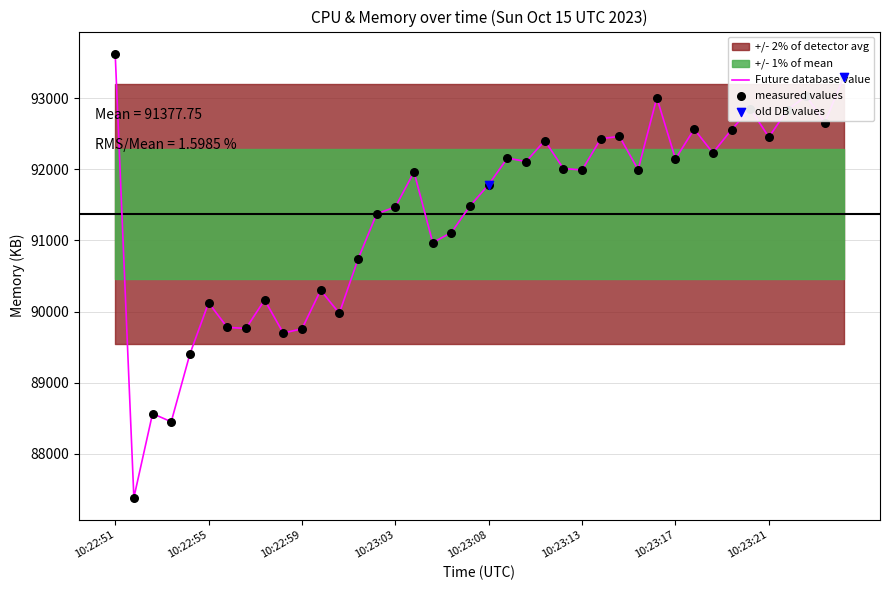

What is the change in value from 10:22:51 to 10:23:00?

-3327